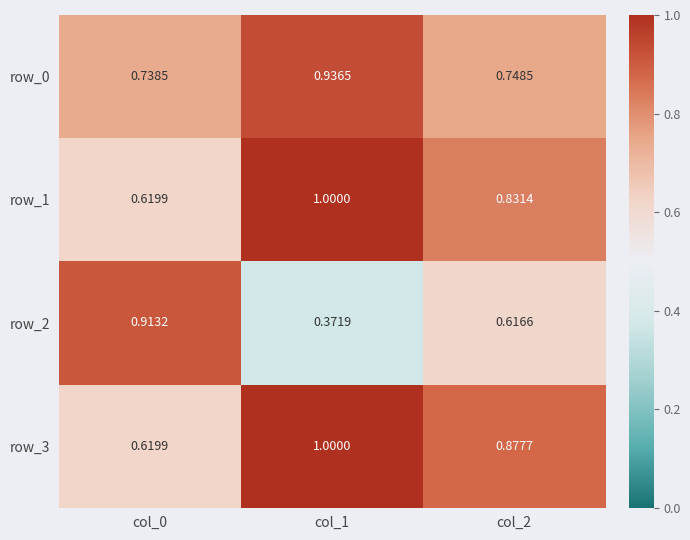

What is the difference between the highest and lowest values at col_0?

0.3